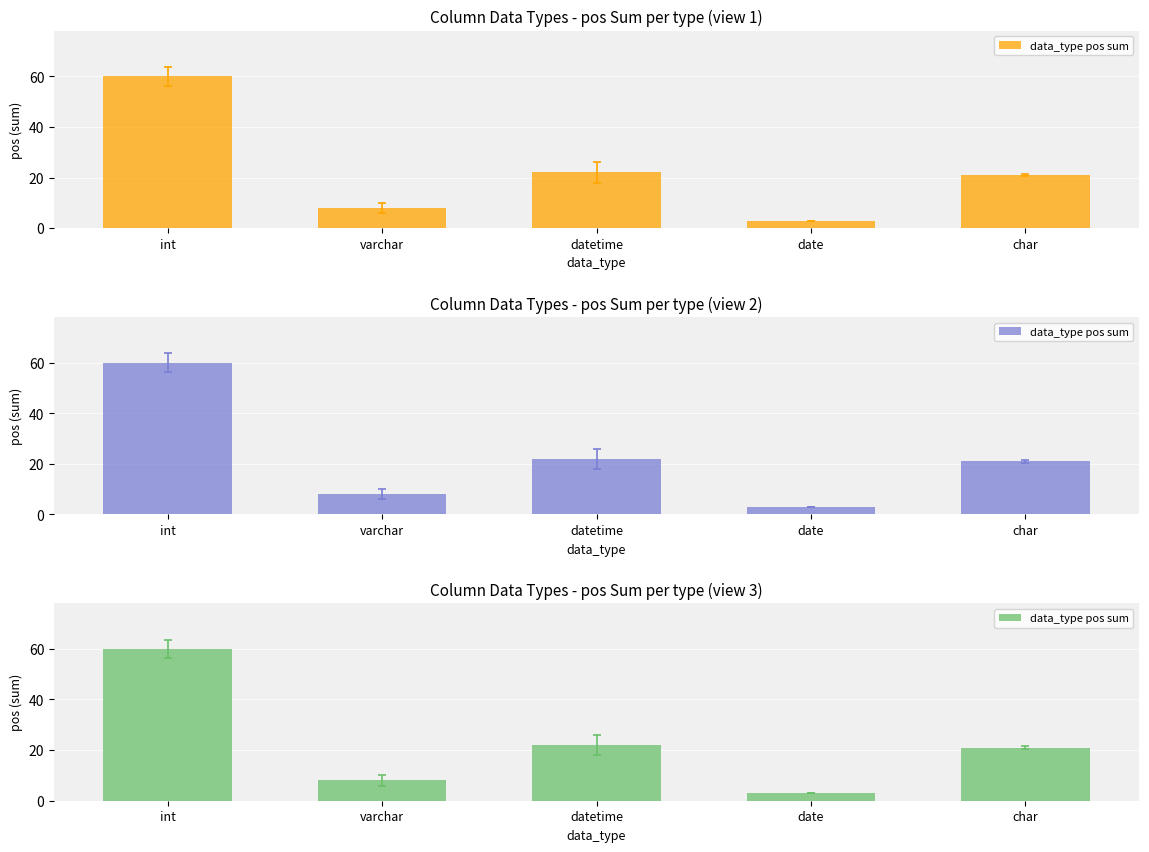

How many values exceed 21?

2